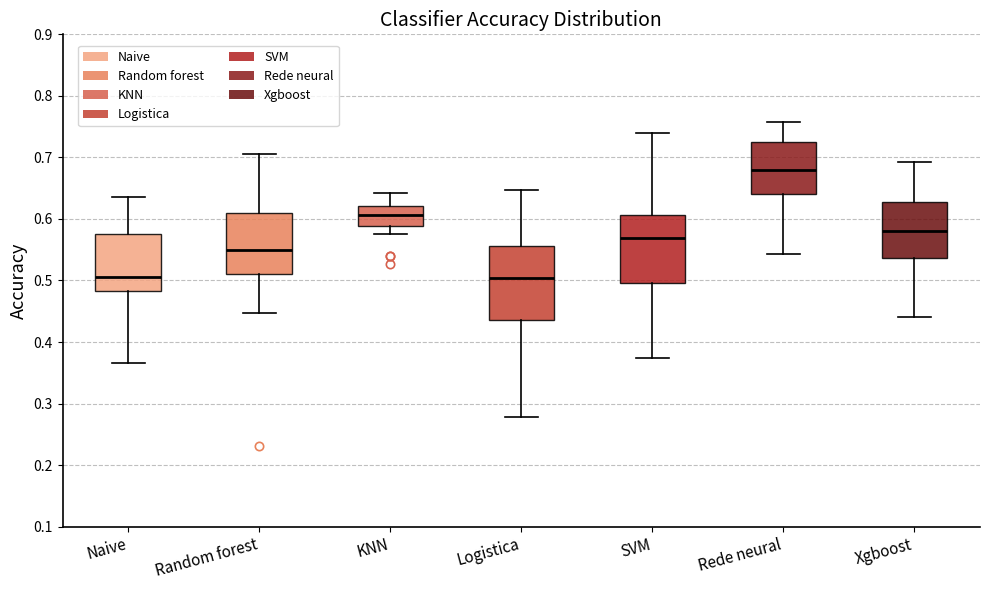

Which box's median line is the highest?

Rede neural